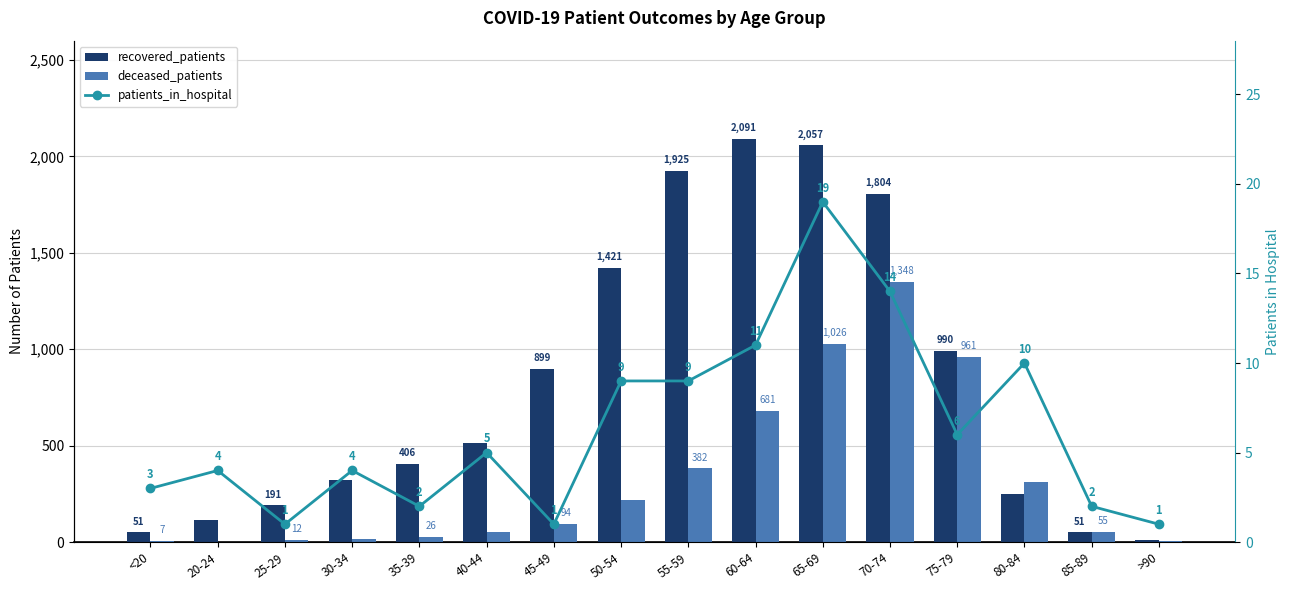

What is the value of the patients_in_hospital bar at the 16th from the left?

1